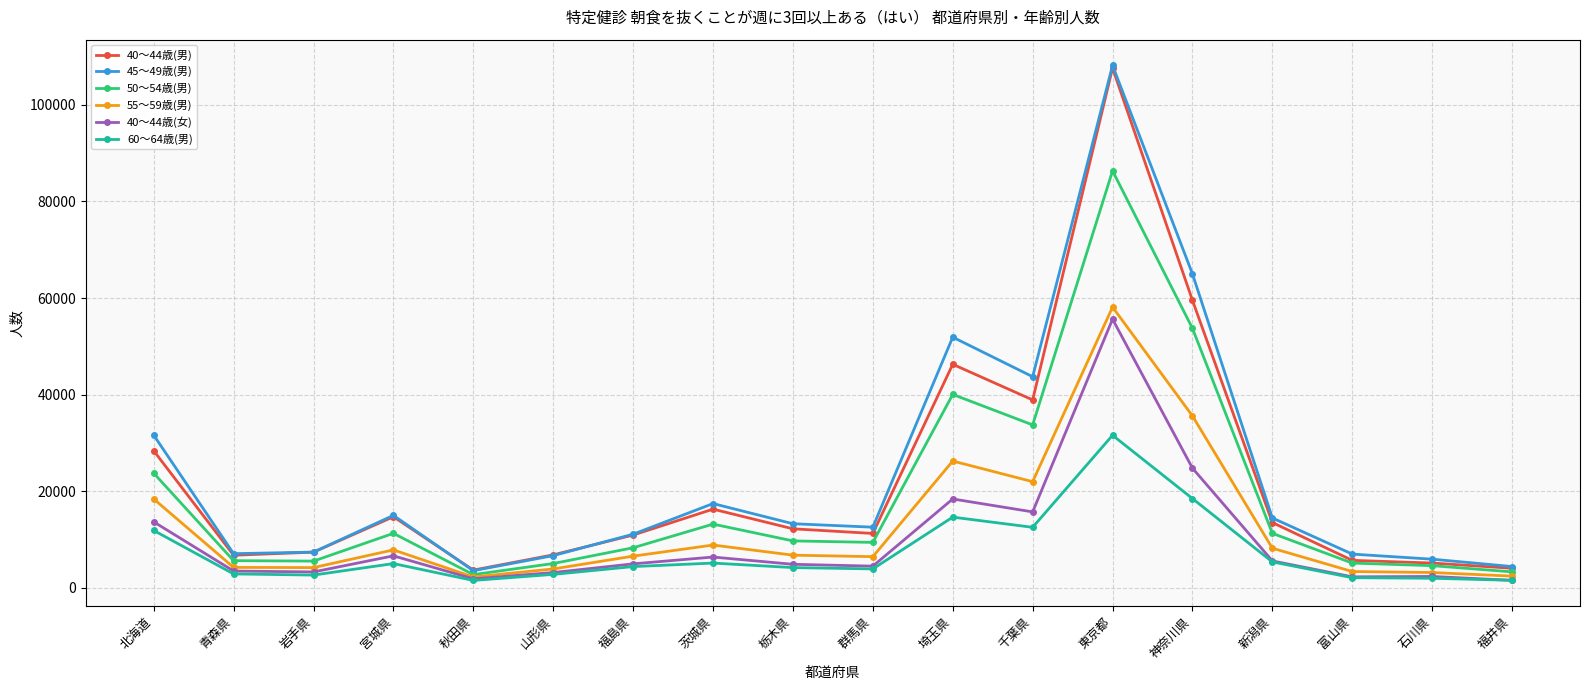

Between 栃木県 and 埼玉県, which series saw the biggest shift?

45～49歳(男)